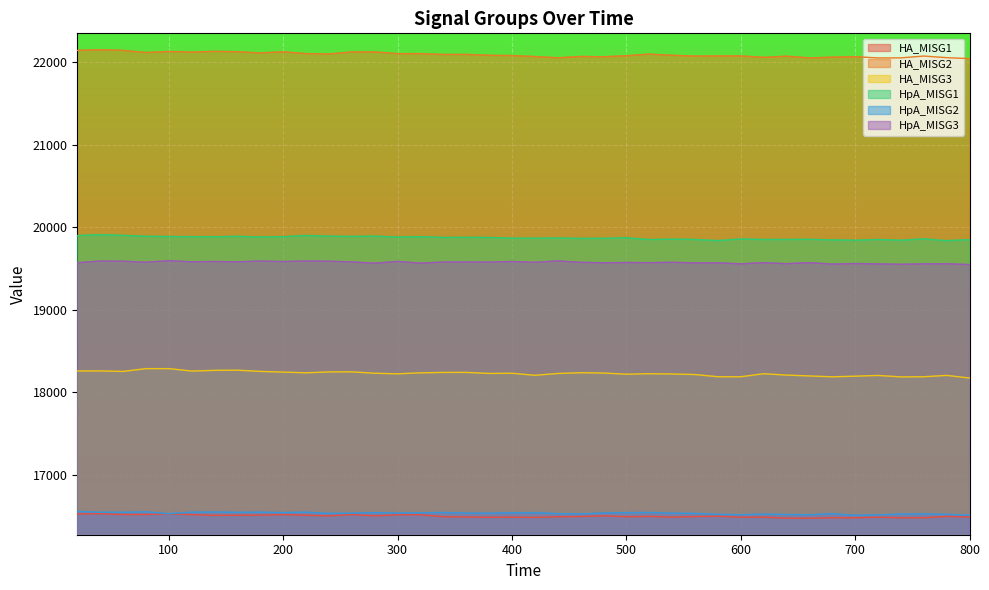

What is the value of the HA_MISG1 point at the 20th from the left?

16485.9